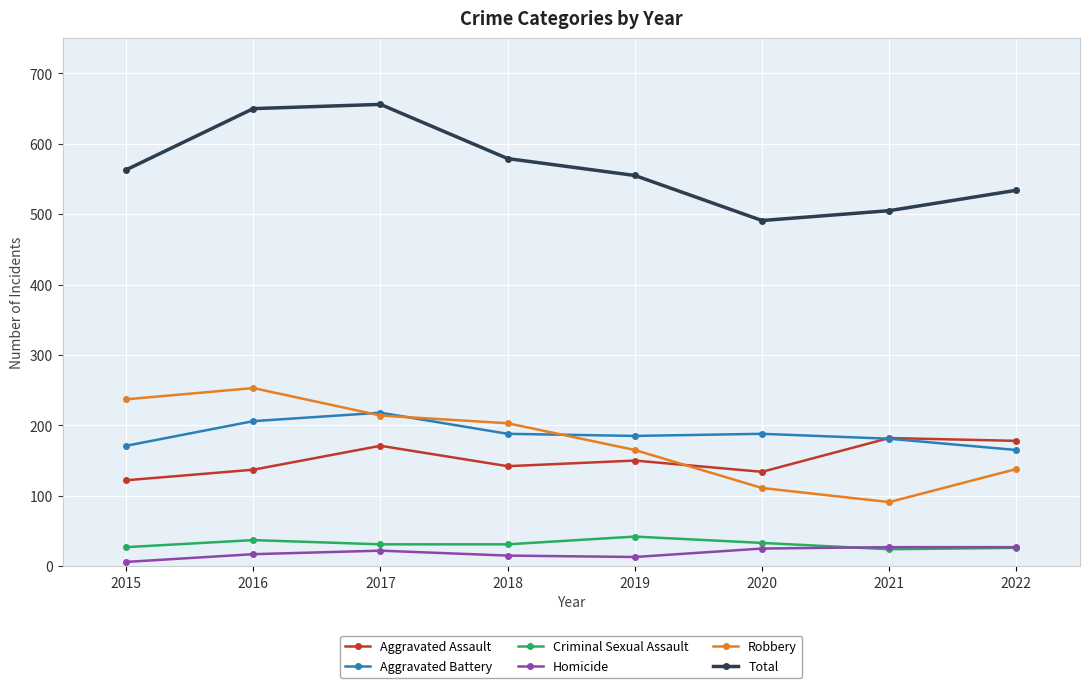

Which series has the largest total across all categories?

Total